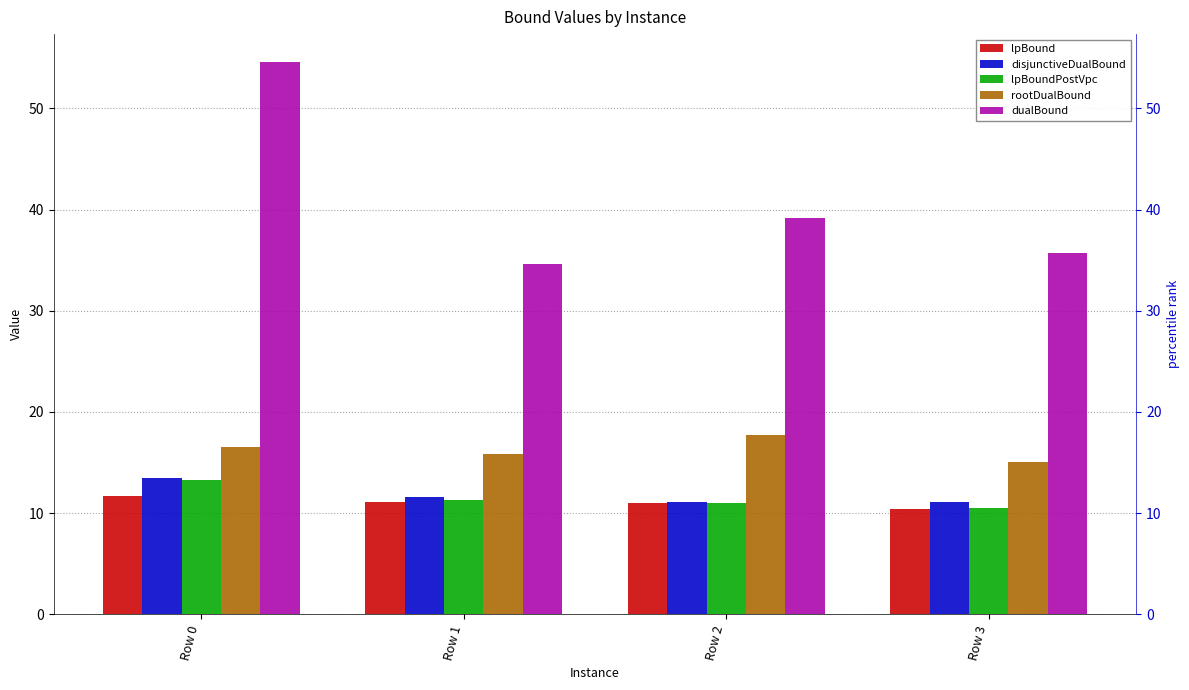

At which label is dualBound closest to 44?

Row 2